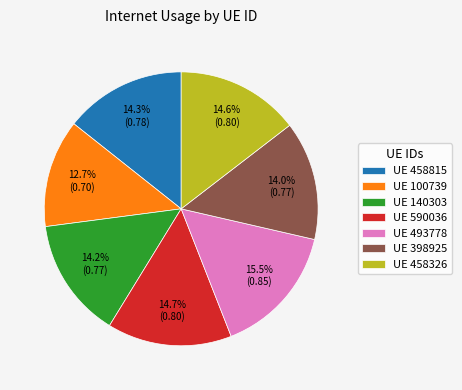

What is the total percentage of UE 100739 and UE 458326?

27.3%